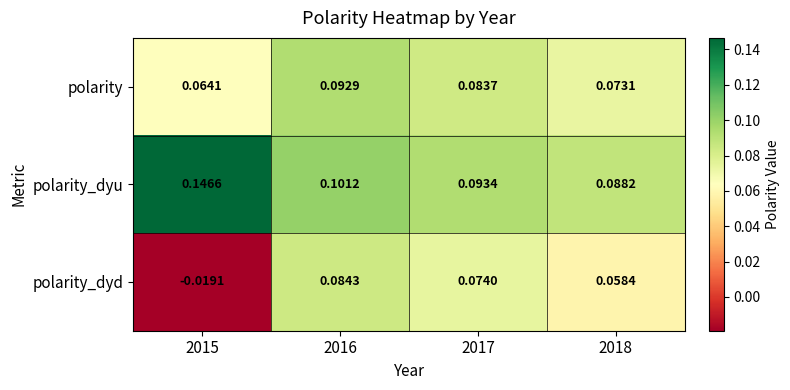

Which series has the largest range (max minus min)?

polarity_dyd